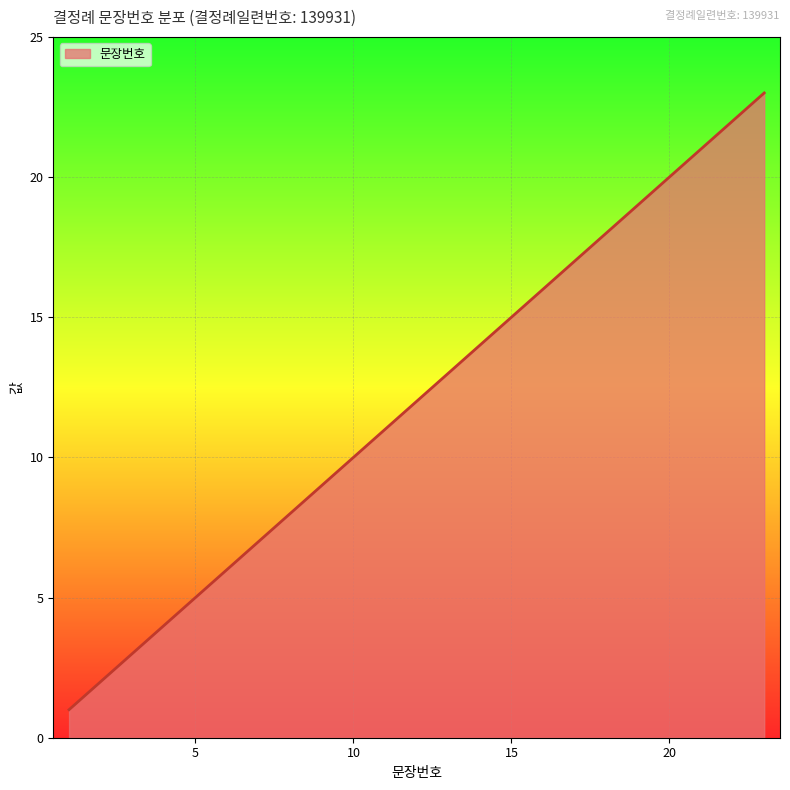

What is the difference between the maximum and minimum values?

22